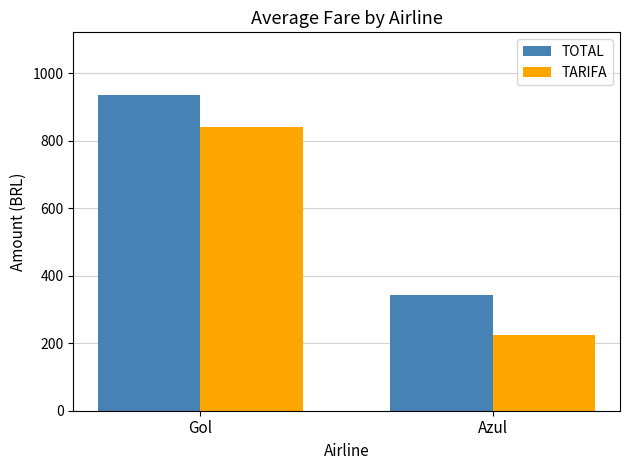

Are the bars grouped side by side (vs. stacked)?

Yes